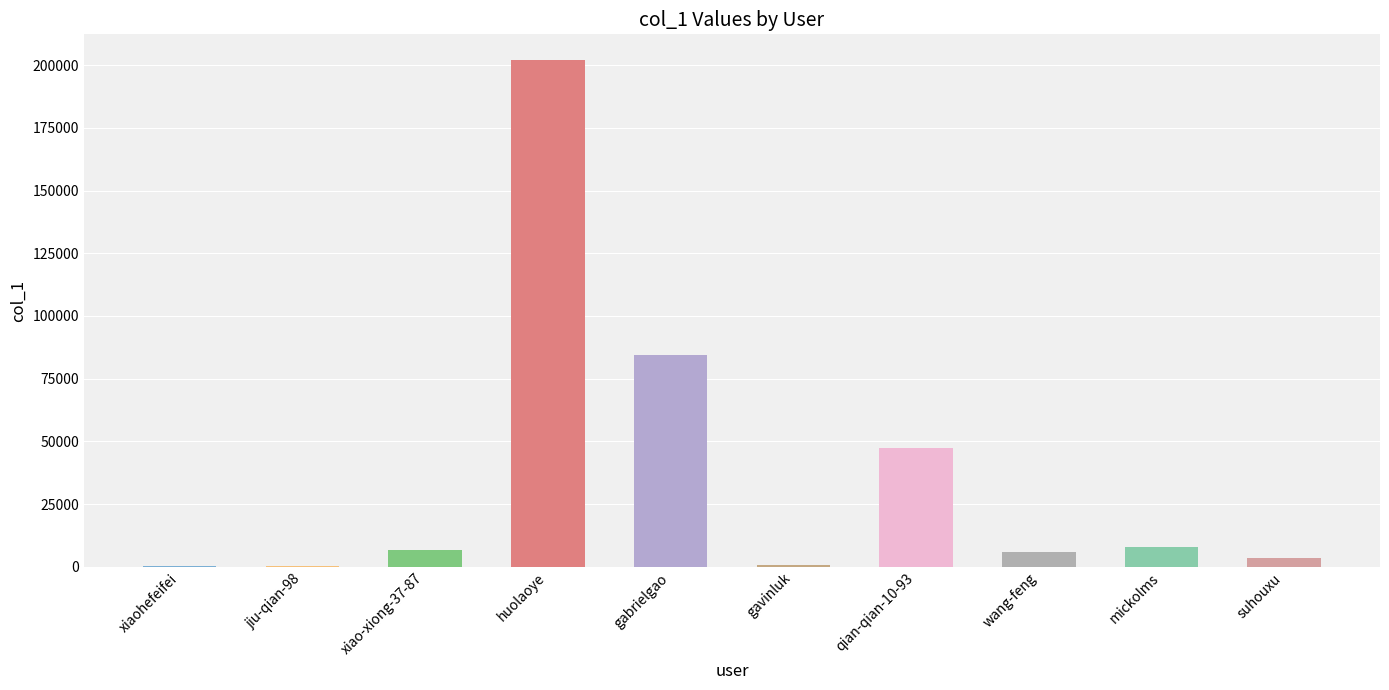

What is the approximate value at mickolms, to the nearest 50?

7700